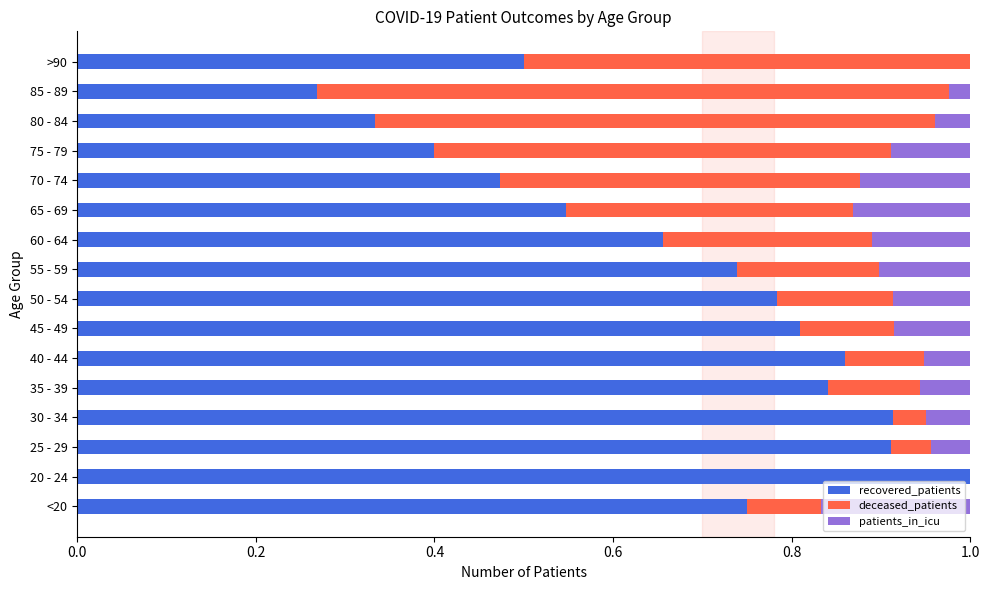

What is the sum of the recovered_patients values at 40 - 44 and 85 - 89?

1.1